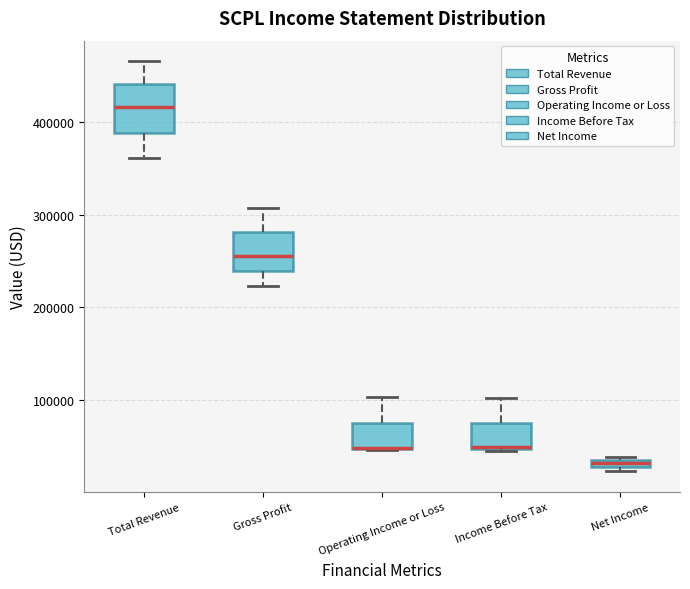

Where is the lower edge of the box for Net Income on the y-axis? The values are not printed on the chart, so give them approximately, as read against the axis.

30000